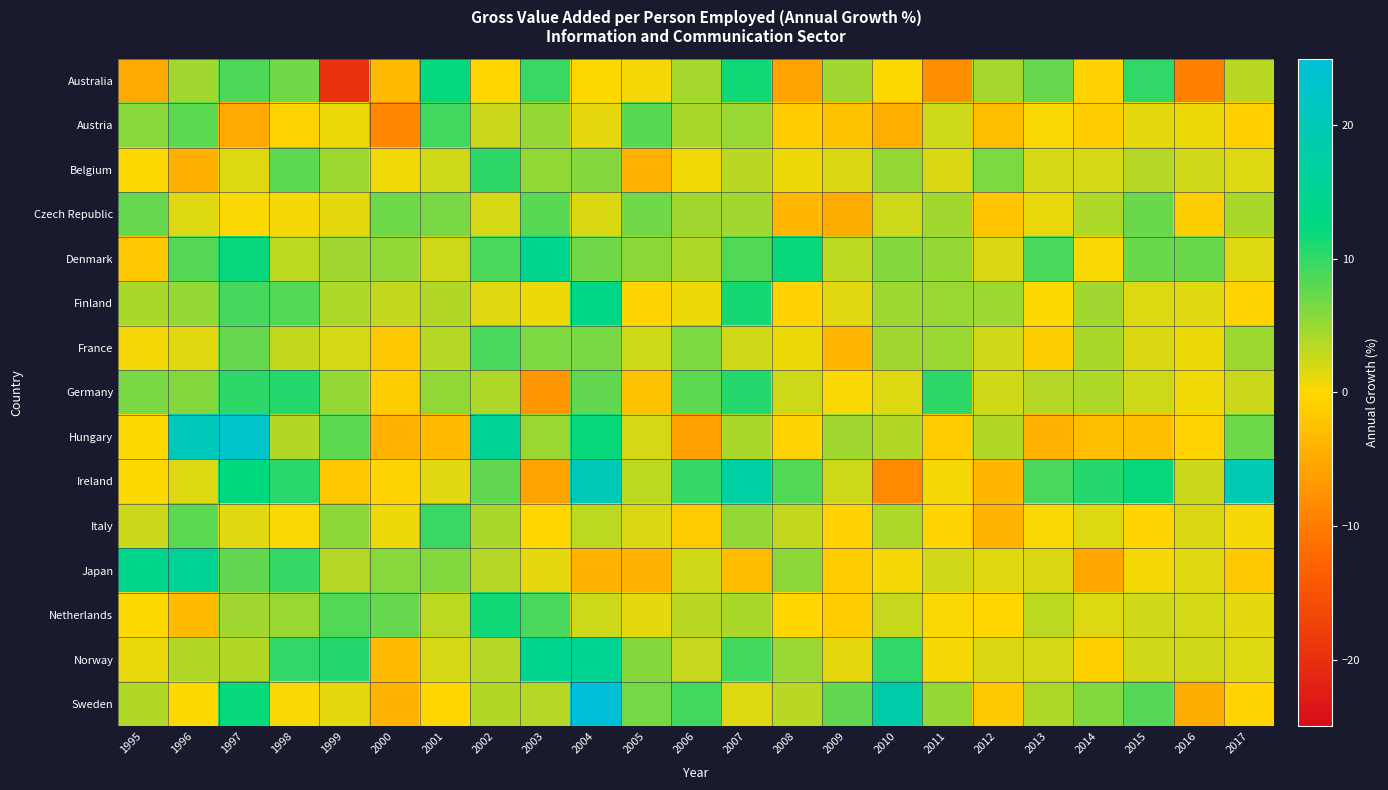

Which series has the widest spread of values?

Australia